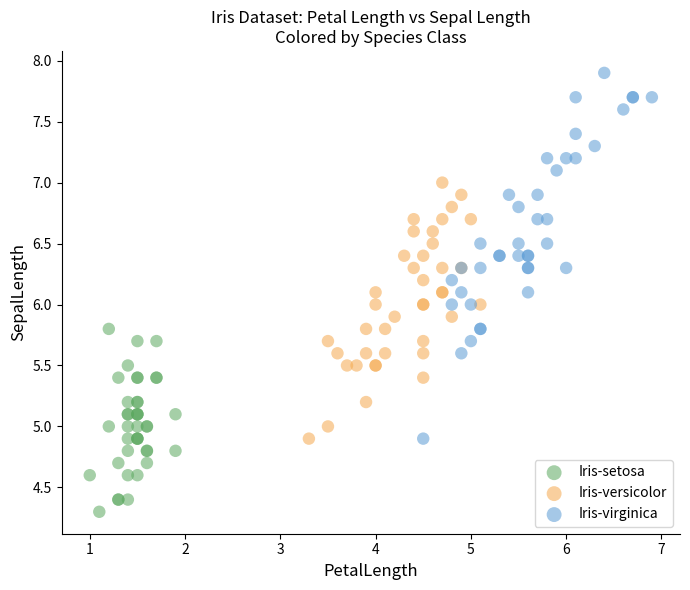

Which series contains the highest Y value?

Iris-virginica